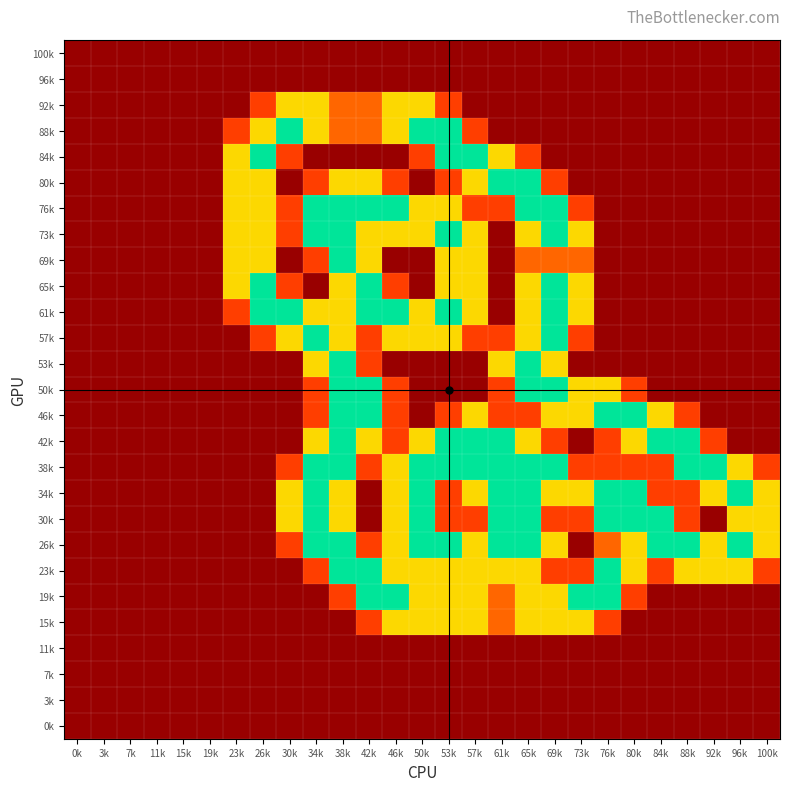

Reading left to right, transcribe all the data shown in this chart.

100k: 0k=0.0	3k=0.0	7k=0.0	11k=0.0	15k=0.0	19k=0.0	23k=0.0	26k=0.0	30k=0.0	34k=0.0	38k=0.0	42k=0.0	46k=0.0	50k=0.0	53k=0.0	57k=0.0	61k=0.0	65k=0.0	69k=0.0	73k=0.0	76k=0.0	80k=0.0	84k=0.0	88k=0.0	92k=0.0	96k=0.0	100k=0.0
96k: 0k=0.0	3k=0.0	7k=0.0	11k=0.0	15k=0.0	19k=0.0	23k=0.0	26k=0.0	30k=0.0	34k=0.0	38k=0.0	42k=0.0	46k=0.0	50k=0.0	53k=0.0	57k=0.0	61k=0.0	65k=0.0	69k=0.0	73k=0.0	76k=0.0	80k=0.0	84k=0.0	88k=0.0	92k=0.0	96k=0.0	100k=0.0
92k: 0k=0.0	3k=0.0	7k=0.0	11k=0.0	15k=0.0	19k=0.0	23k=0.0	26k=0.8	30k=1.5	34k=1.5	38k=1.0	42k=1.0	46k=1.5	50k=1.5	53k=0.8	57k=0.0	61k=0.0	65k=0.0	69k=0.0	73k=0.0	76k=0.0	80k=0.0	84k=0.0	88k=0.0	92k=0.0	96k=0.0	100k=0.0
88k: 0k=0.0	3k=0.0	7k=0.0	11k=0.0	15k=0.0	19k=0.0	23k=0.8	26k=1.5	30k=2.0	34k=1.5	38k=1.0	42k=1.0	46k=1.5	50k=2.0	53k=2.0	57k=0.8	61k=0.0	65k=0.0	69k=0.0	73k=0.0	76k=0.0	80k=0.0	84k=0.0	88k=0.0	92k=0.0	96k=0.0	100k=0.0
84k: 0k=0.0	3k=0.0	7k=0.0	11k=0.0	15k=0.0	19k=0.0	23k=1.5	26k=2.0	30k=0.8	34k=0.0	38k=0.0	42k=0.0	46k=0.0	50k=0.8	53k=2.0	57k=2.0	61k=1.5	65k=0.8	69k=0.0	73k=0.0	76k=0.0	80k=0.0	84k=0.0	88k=0.0	92k=0.0	96k=0.0	100k=0.0
80k: 0k=0.0	3k=0.0	7k=0.0	11k=0.0	15k=0.0	19k=0.0	23k=1.5	26k=1.5	30k=0.0	34k=0.8	38k=1.5	42k=1.5	46k=0.8	50k=0.0	53k=0.8	57k=1.5	61k=2.0	65k=2.0	69k=0.8	73k=0.0	76k=0.0	80k=0.0	84k=0.0	88k=0.0	92k=0.0	96k=0.0	100k=0.0
76k: 0k=0.0	3k=0.0	7k=0.0	11k=0.0	15k=0.0	19k=0.0	23k=1.5	26k=1.5	30k=0.8	34k=2.0	38k=2.0	42k=2.0	46k=2.0	50k=1.5	53k=1.5	57k=0.8	61k=0.8	65k=2.0	69k=2.0	73k=0.8	76k=0.0	80k=0.0	84k=0.0	88k=0.0	92k=0.0	96k=0.0	100k=0.0
73k: 0k=0.0	3k=0.0	7k=0.0	11k=0.0	15k=0.0	19k=0.0	23k=1.5	26k=1.5	30k=0.8	34k=2.0	38k=2.0	42k=1.5	46k=1.5	50k=1.5	53k=2.0	57k=1.5	61k=0.0	65k=1.5	69k=2.0	73k=1.5	76k=0.0	80k=0.0	84k=0.0	88k=0.0	92k=0.0	96k=0.0	100k=0.0
69k: 0k=0.0	3k=0.0	7k=0.0	11k=0.0	15k=0.0	19k=0.0	23k=1.5	26k=1.5	30k=0.0	34k=0.8	38k=2.0	42k=1.5	46k=0.0	50k=0.0	53k=1.5	57k=1.5	61k=0.0	65k=1.0	69k=1.0	73k=1.0	76k=0.0	80k=0.0	84k=0.0	88k=0.0	92k=0.0	96k=0.0	100k=0.0
65k: 0k=0.0	3k=0.0	7k=0.0	11k=0.0	15k=0.0	19k=0.0	23k=1.5	26k=2.0	30k=0.8	34k=0.0	38k=1.5	42k=2.0	46k=0.8	50k=0.0	53k=1.5	57k=1.5	61k=0.0	65k=1.5	69k=2.0	73k=1.5	76k=0.0	80k=0.0	84k=0.0	88k=0.0	92k=0.0	96k=0.0	100k=0.0
61k: 0k=0.0	3k=0.0	7k=0.0	11k=0.0	15k=0.0	19k=0.0	23k=0.8	26k=2.0	30k=2.0	34k=1.5	38k=1.5	42k=2.0	46k=2.0	50k=1.5	53k=2.0	57k=1.5	61k=0.0	65k=1.5	69k=2.0	73k=1.5	76k=0.0	80k=0.0	84k=0.0	88k=0.0	92k=0.0	96k=0.0	100k=0.0
57k: 0k=0.0	3k=0.0	7k=0.0	11k=0.0	15k=0.0	19k=0.0	23k=0.0	26k=0.8	30k=1.5	34k=2.0	38k=1.5	42k=0.8	46k=1.5	50k=1.5	53k=1.5	57k=0.8	61k=0.8	65k=1.5	69k=2.0	73k=0.8	76k=0.0	80k=0.0	84k=0.0	88k=0.0	92k=0.0	96k=0.0	100k=0.0
53k: 0k=0.0	3k=0.0	7k=0.0	11k=0.0	15k=0.0	19k=0.0	23k=0.0	26k=0.0	30k=0.0	34k=1.5	38k=2.0	42k=0.8	46k=0.0	50k=0.0	53k=0.0	57k=0.0	61k=1.5	65k=2.0	69k=1.5	73k=0.0	76k=0.0	80k=0.0	84k=0.0	88k=0.0	92k=0.0	96k=0.0	100k=0.0
50k: 0k=0.0	3k=0.0	7k=0.0	11k=0.0	15k=0.0	19k=0.0	23k=0.0	26k=0.0	30k=0.0	34k=0.8	38k=2.0	42k=2.0	46k=0.8	50k=0.0	53k=0.0	57k=0.0	61k=0.8	65k=2.0	69k=2.0	73k=1.5	76k=1.5	80k=0.8	84k=0.0	88k=0.0	92k=0.0	96k=0.0	100k=0.0
46k: 0k=0.0	3k=0.0	7k=0.0	11k=0.0	15k=0.0	19k=0.0	23k=0.0	26k=0.0	30k=0.0	34k=0.8	38k=2.0	42k=2.0	46k=0.8	50k=0.0	53k=0.8	57k=1.5	61k=0.8	65k=0.8	69k=1.5	73k=1.5	76k=2.0	80k=2.0	84k=1.5	88k=0.8	92k=0.0	96k=0.0	100k=0.0
42k: 0k=0.0	3k=0.0	7k=0.0	11k=0.0	15k=0.0	19k=0.0	23k=0.0	26k=0.0	30k=0.0	34k=1.5	38k=2.0	42k=1.5	46k=0.8	50k=1.5	53k=2.0	57k=2.0	61k=2.0	65k=1.5	69k=0.8	73k=0.0	76k=0.8	80k=1.5	84k=2.0	88k=2.0	92k=0.8	96k=0.0	100k=0.0
38k: 0k=0.0	3k=0.0	7k=0.0	11k=0.0	15k=0.0	19k=0.0	23k=0.0	26k=0.0	30k=0.8	34k=2.0	38k=2.0	42k=0.8	46k=1.5	50k=2.0	53k=2.0	57k=2.0	61k=2.0	65k=2.0	69k=2.0	73k=0.8	76k=0.8	80k=0.8	84k=0.8	88k=2.0	92k=2.0	96k=1.5	100k=0.8
34k: 0k=0.0	3k=0.0	7k=0.0	11k=0.0	15k=0.0	19k=0.0	23k=0.0	26k=0.0	30k=1.5	34k=2.0	38k=1.5	42k=0.0	46k=1.5	50k=2.0	53k=0.8	57k=1.5	61k=2.0	65k=2.0	69k=1.5	73k=1.5	76k=2.0	80k=2.0	84k=0.8	88k=0.8	92k=1.5	96k=2.0	100k=1.5
30k: 0k=0.0	3k=0.0	7k=0.0	11k=0.0	15k=0.0	19k=0.0	23k=0.0	26k=0.0	30k=1.5	34k=2.0	38k=1.5	42k=0.0	46k=1.5	50k=2.0	53k=0.8	57k=0.8	61k=2.0	65k=2.0	69k=0.8	73k=0.8	76k=2.0	80k=2.0	84k=2.0	88k=0.8	92k=0.0	96k=1.5	100k=1.5
26k: 0k=0.0	3k=0.0	7k=0.0	11k=0.0	15k=0.0	19k=0.0	23k=0.0	26k=0.0	30k=0.8	34k=2.0	38k=2.0	42k=0.8	46k=1.5	50k=2.0	53k=2.0	57k=1.5	61k=2.0	65k=2.0	69k=1.5	73k=0.0	76k=1.0	80k=1.5	84k=2.0	88k=2.0	92k=1.5	96k=2.0	100k=1.5
23k: 0k=0.0	3k=0.0	7k=0.0	11k=0.0	15k=0.0	19k=0.0	23k=0.0	26k=0.0	30k=0.0	34k=0.8	38k=2.0	42k=2.0	46k=1.5	50k=1.5	53k=1.5	57k=1.5	61k=1.5	65k=1.5	69k=0.8	73k=0.8	76k=2.0	80k=1.5	84k=0.8	88k=1.5	92k=1.5	96k=1.5	100k=0.8
19k: 0k=0.0	3k=0.0	7k=0.0	11k=0.0	15k=0.0	19k=0.0	23k=0.0	26k=0.0	30k=0.0	34k=0.0	38k=0.8	42k=2.0	46k=2.0	50k=1.5	53k=1.5	57k=1.5	61k=1.0	65k=1.5	69k=1.5	73k=2.0	76k=2.0	80k=0.8	84k=0.0	88k=0.0	92k=0.0	96k=0.0	100k=0.0
15k: 0k=0.0	3k=0.0	7k=0.0	11k=0.0	15k=0.0	19k=0.0	23k=0.0	26k=0.0	30k=0.0	34k=0.0	38k=0.0	42k=0.8	46k=1.5	50k=1.5	53k=1.5	57k=1.5	61k=1.0	65k=1.5	69k=1.5	73k=1.5	76k=0.8	80k=0.0	84k=0.0	88k=0.0	92k=0.0	96k=0.0	100k=0.0
11k: 0k=0.0	3k=0.0	7k=0.0	11k=0.0	15k=0.0	19k=0.0	23k=0.0	26k=0.0	30k=0.0	34k=0.0	38k=0.0	42k=0.0	46k=0.0	50k=0.0	53k=0.0	57k=0.0	61k=0.0	65k=0.0	69k=0.0	73k=0.0	76k=0.0	80k=0.0	84k=0.0	88k=0.0	92k=0.0	96k=0.0	100k=0.0
7k: 0k=0.0	3k=0.0	7k=0.0	11k=0.0	15k=0.0	19k=0.0	23k=0.0	26k=0.0	30k=0.0	34k=0.0	38k=0.0	42k=0.0	46k=0.0	50k=0.0	53k=0.0	57k=0.0	61k=0.0	65k=0.0	69k=0.0	73k=0.0	76k=0.0	80k=0.0	84k=0.0	88k=0.0	92k=0.0	96k=0.0	100k=0.0
3k: 0k=0.0	3k=0.0	7k=0.0	11k=0.0	15k=0.0	19k=0.0	23k=0.0	26k=0.0	30k=0.0	34k=0.0	38k=0.0	42k=0.0	46k=0.0	50k=0.0	53k=0.0	57k=0.0	61k=0.0	65k=0.0	69k=0.0	73k=0.0	76k=0.0	80k=0.0	84k=0.0	88k=0.0	92k=0.0	96k=0.0	100k=0.0
0k: 0k=0.0	3k=0.0	7k=0.0	11k=0.0	15k=0.0	19k=0.0	23k=0.0	26k=0.0	30k=0.0	34k=0.0	38k=0.0	42k=0.0	46k=0.0	50k=0.0	53k=0.0	57k=0.0	61k=0.0	65k=0.0	69k=0.0	73k=0.0	76k=0.0	80k=0.0	84k=0.0	88k=0.0	92k=0.0	96k=0.0	100k=0.0